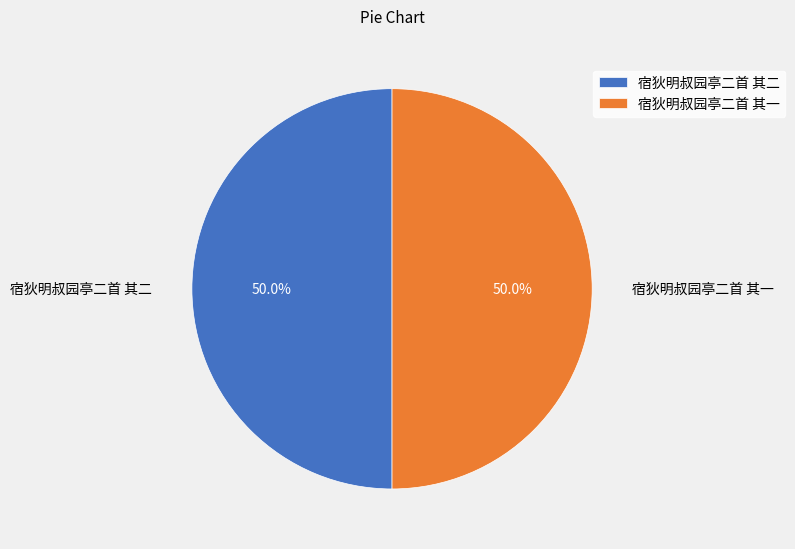

Approximately how many times larger is the value at 宿狄明叔园亭二首 其二 compared to 宿狄明叔园亭二首 其一?

1.0